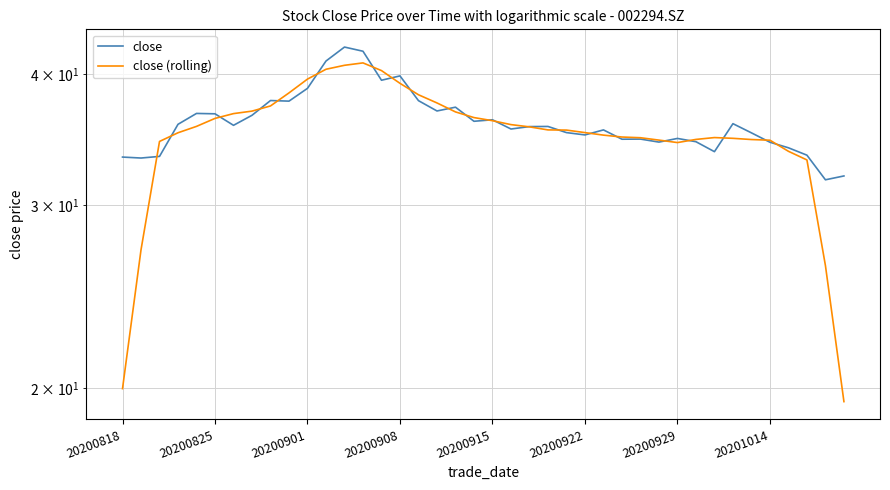

In close (rolling), how many points are lower than both neighbors (excluding endpoints)?

1